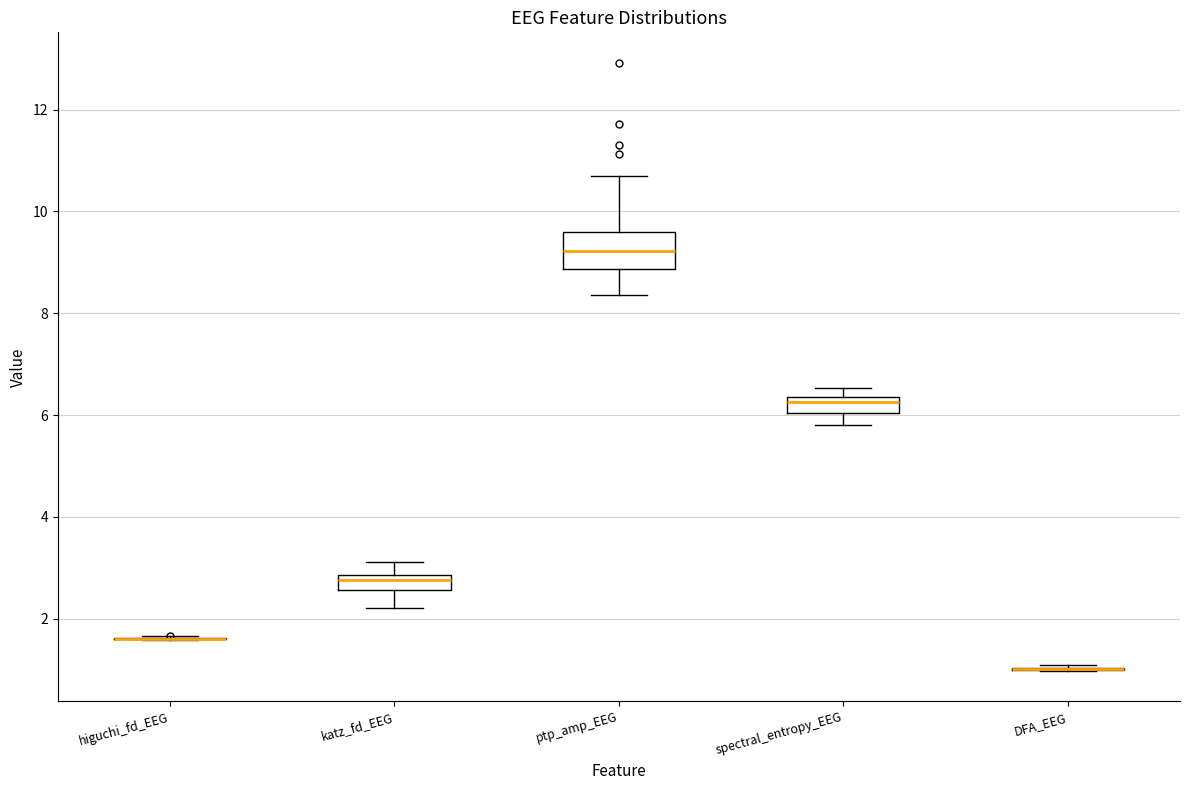

Comparing the boxes themselves (not the whiskers), which one is the tallest?

ptp_amp_EEG